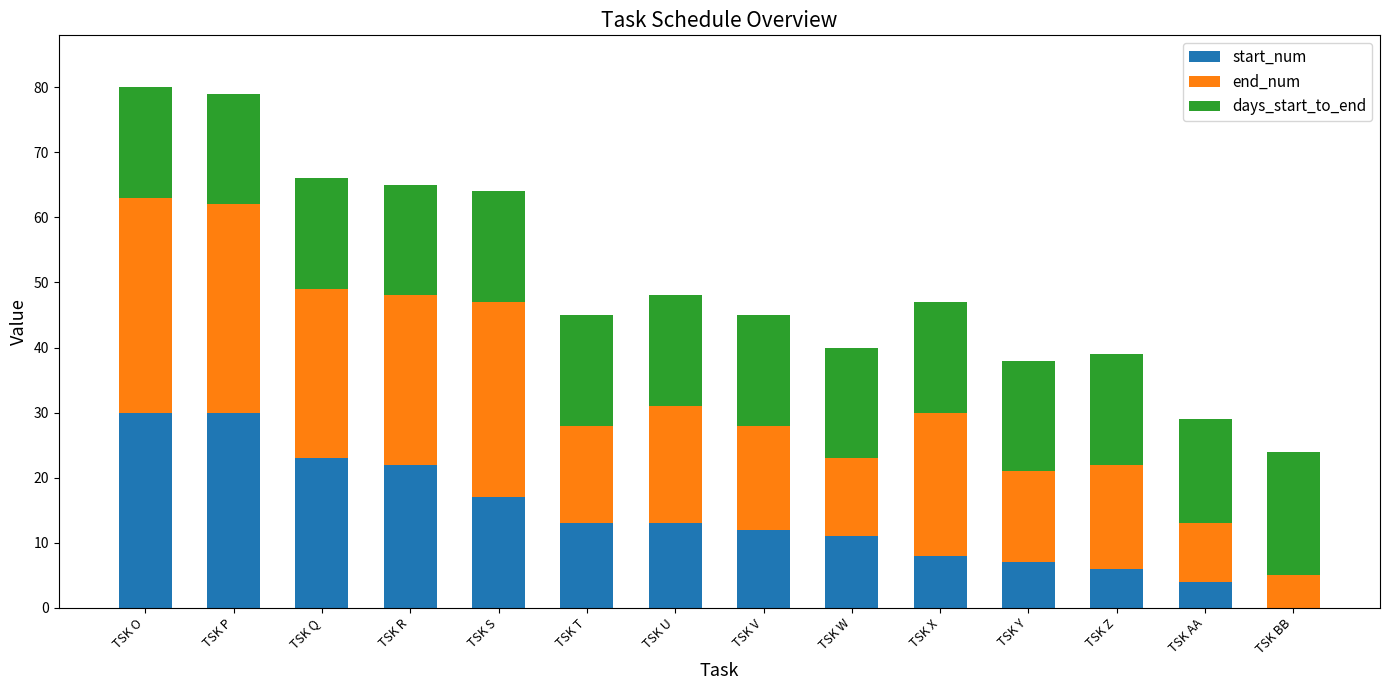

What is the total value across all series at TSK W?

40